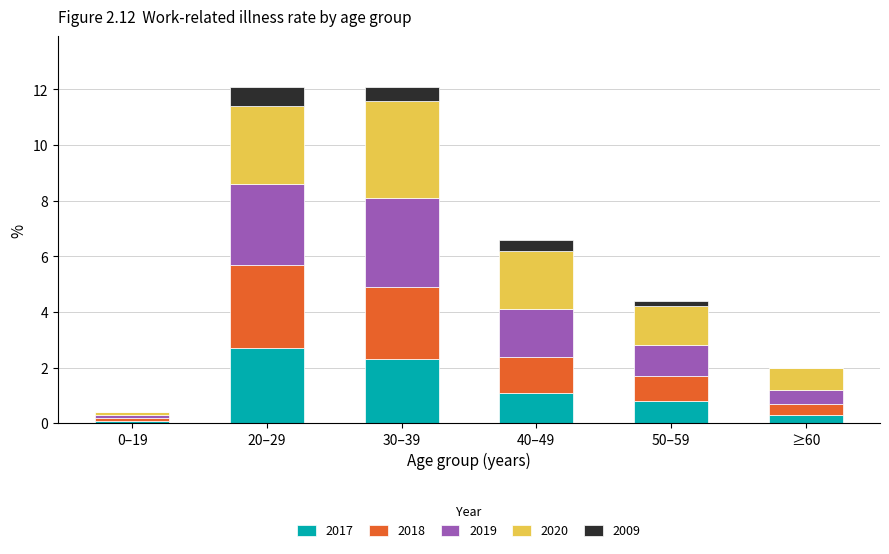

What is the total value across all series at 30–39?

12.1